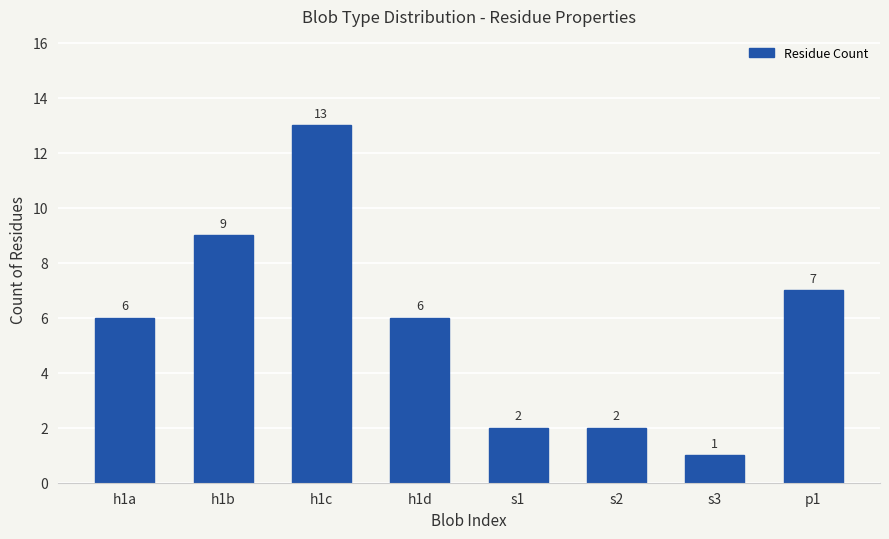

Reading left to right, what are all the values shown in this chart?

h1a=6	h1b=9	h1c=13	h1d=6	s1=2	s2=2	s3=1	p1=7